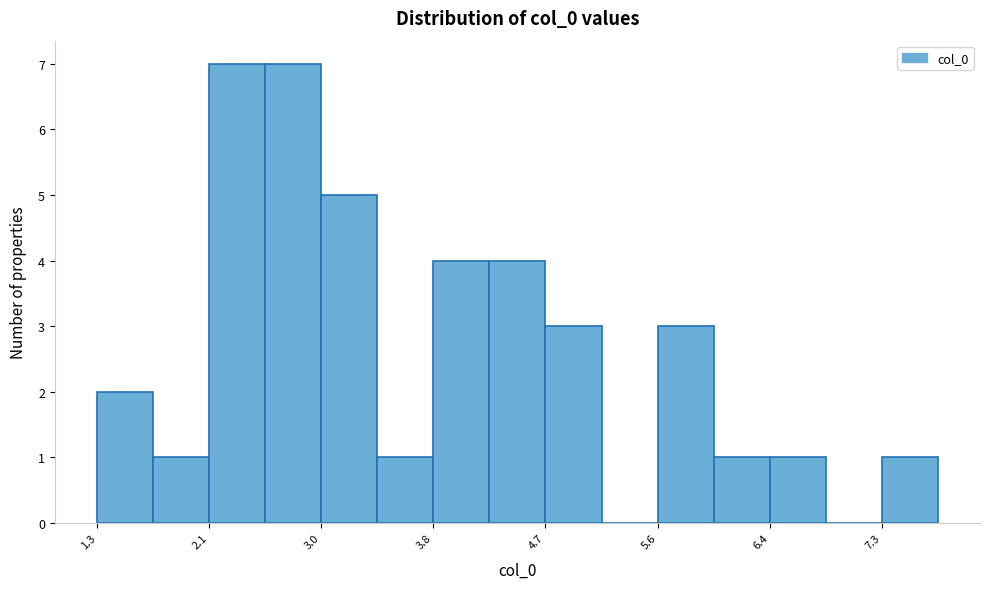

Reading left to right, transcribe this chart: for each bar, give the range it covers on the x-axis and its height. Neither the bar edges nor the heights are printed on the chart, so give them approximately, as read against the axes.

1.3 to 1.7: 2
1.7 to 2.1: 1
2.1 to 2.6: 7
2.6 to 3.0: 7
3.0 to 3.4: 5
3.4 to 3.8: 1
3.8 to 4.3: 4
4.3 to 4.7: 4
4.7 to 5.1: 3
5.1 to 5.6: 0
5.6 to 6.0: 3
6.0 to 6.4: 1
6.4 to 6.9: 1
6.9 to 7.3: 0
7.3 to 7.7: 1